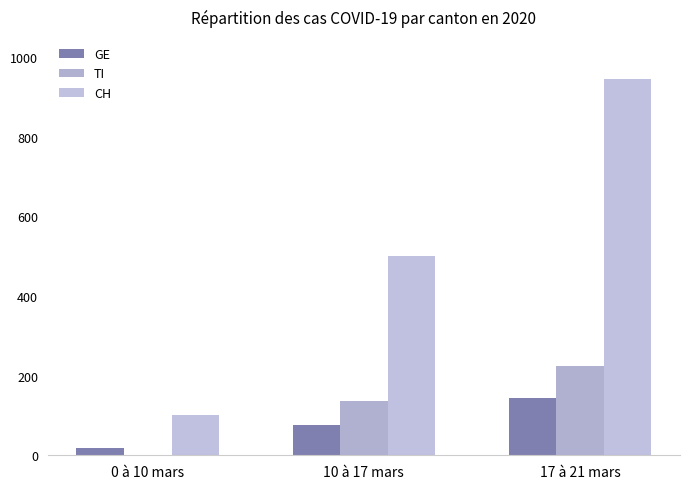

The value of CH at 17 à 21 mars is 481. True or false?

False